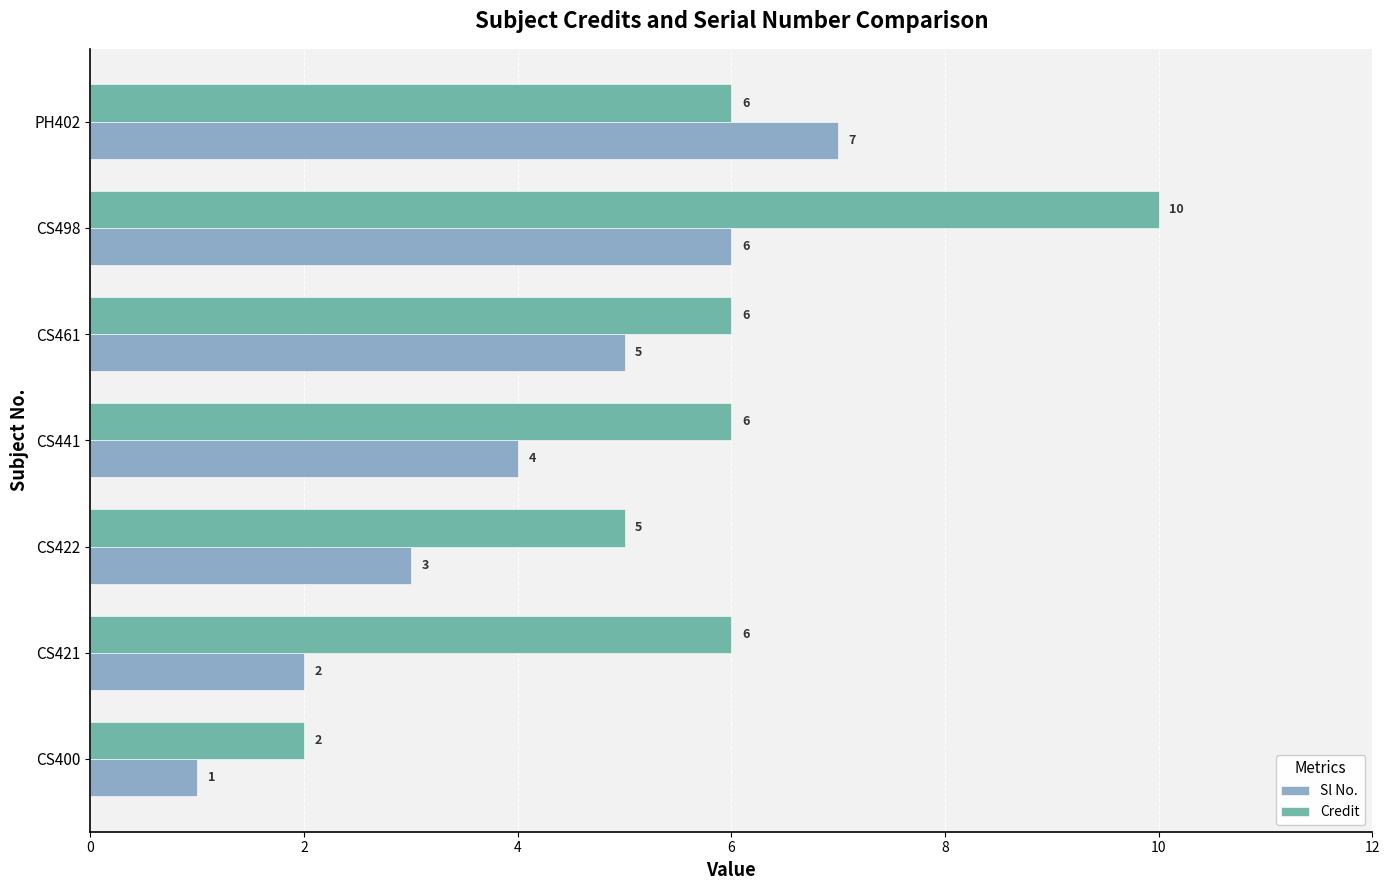

Which series has the largest total across all categories?

Credit